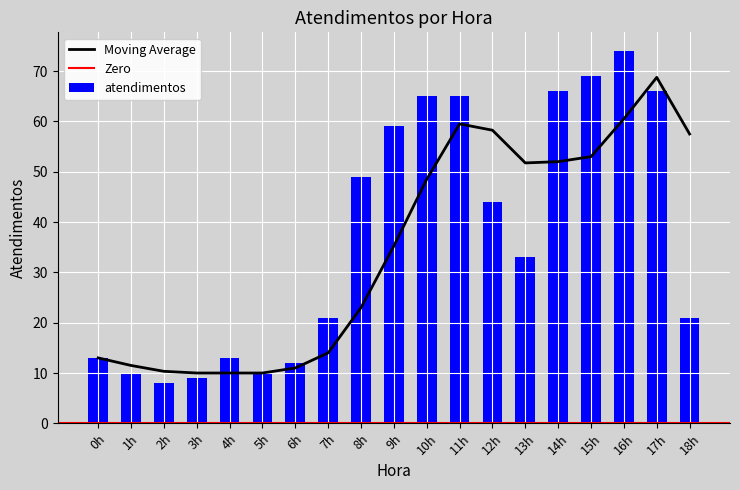

Where does the data first go above 33?

8h